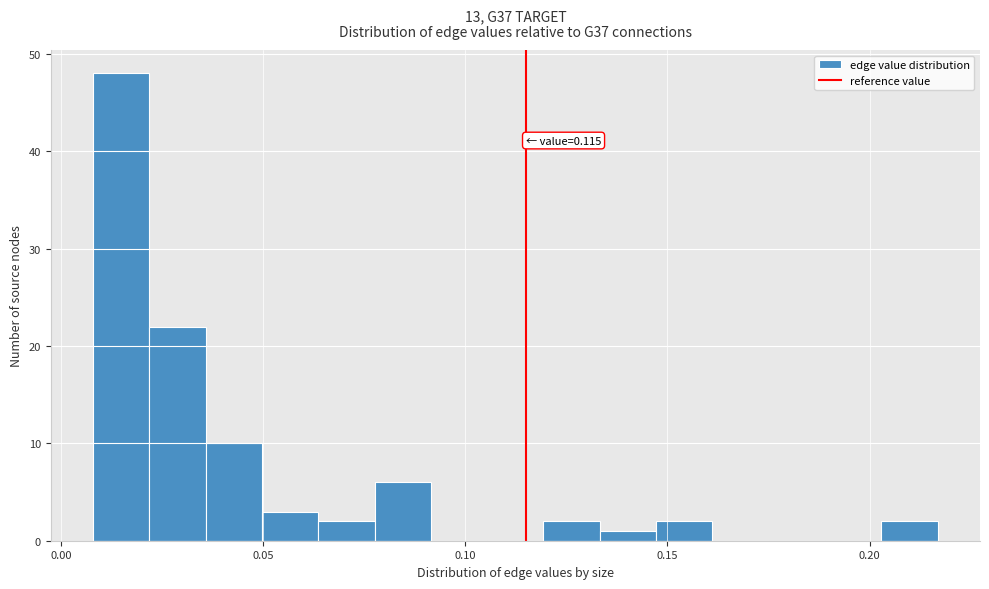

Read against the x-axis, roughly where is the centre of the tallest bar?

0.015